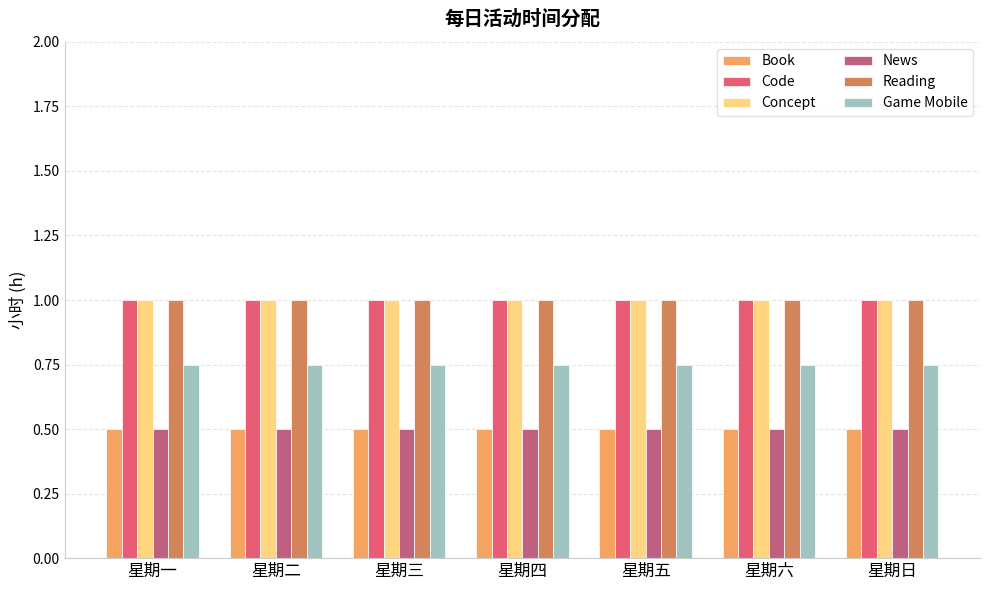

How many bars are there in total?

42